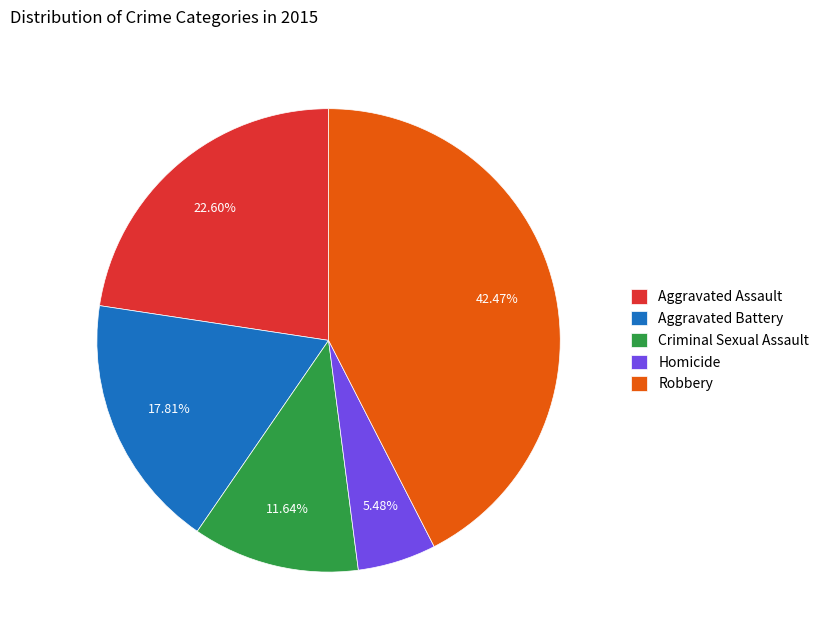

Count the number of slices in the pie.

5